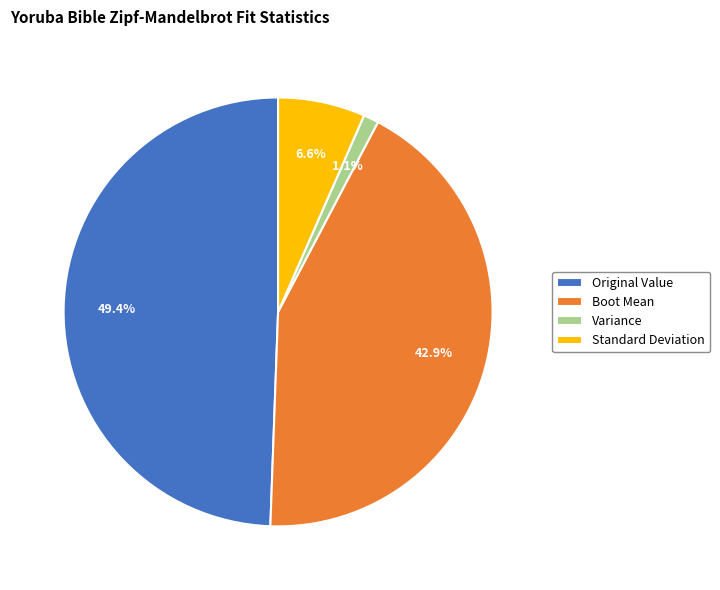

Is it true that Boot Mean is 43% of the pie?

True